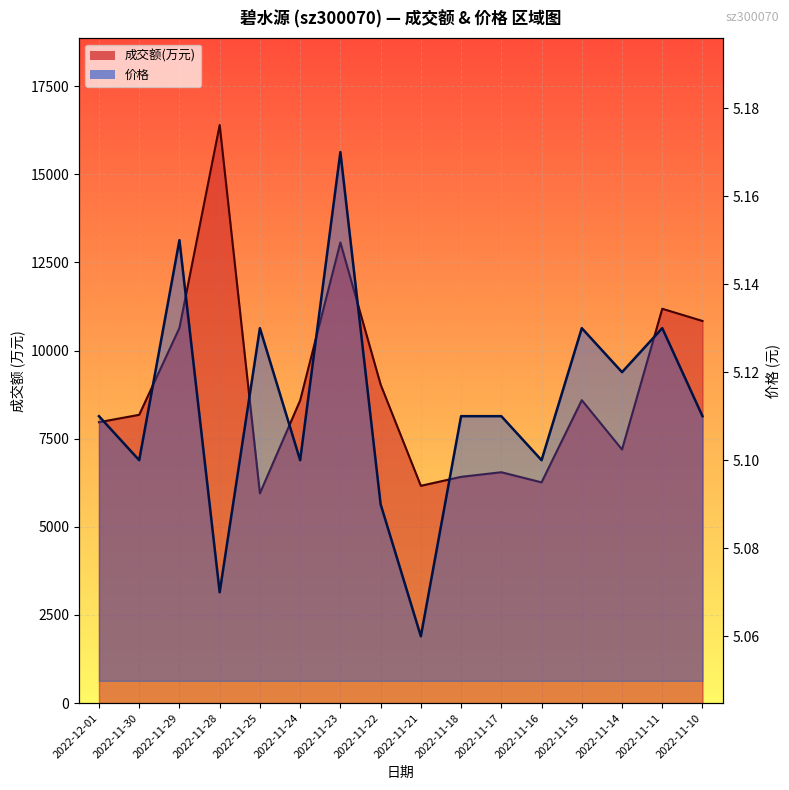

What is the sum of all 成交额(万元) values?

143015.0